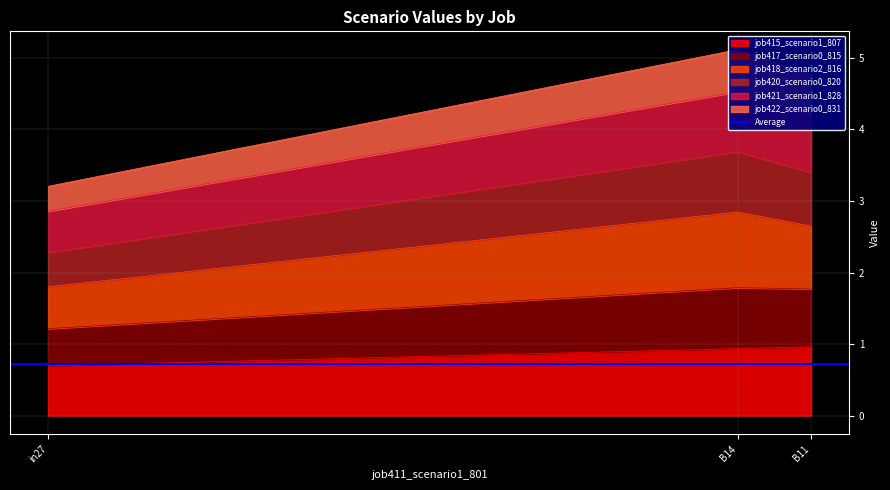

What is the minimum value shown in the chart?

0.7